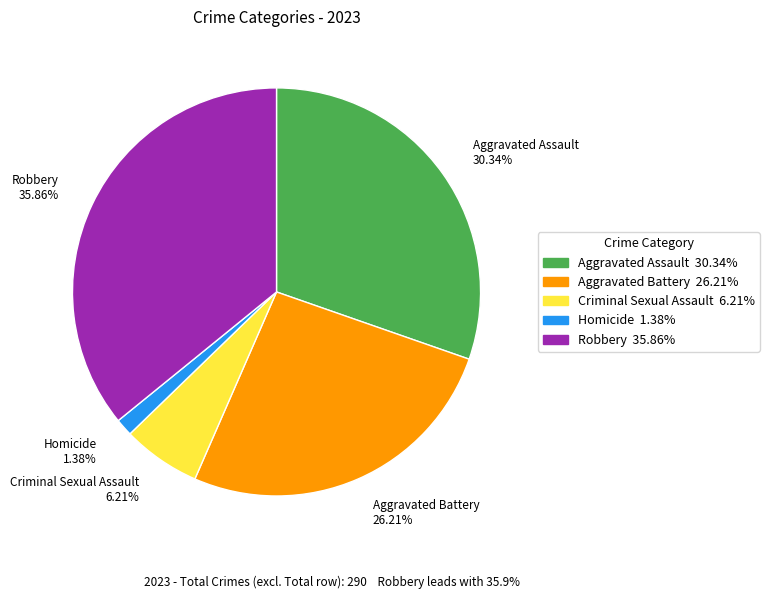

How many slices are in this pie chart?

5